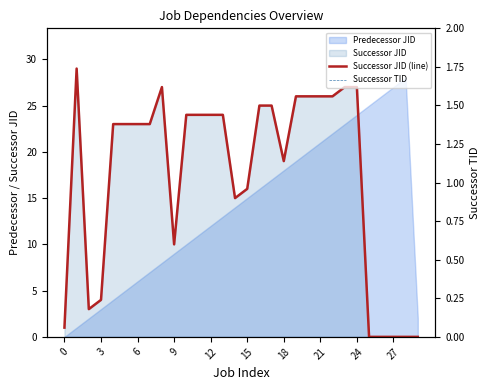

What is the sum of all Successor JID (line) values?

520